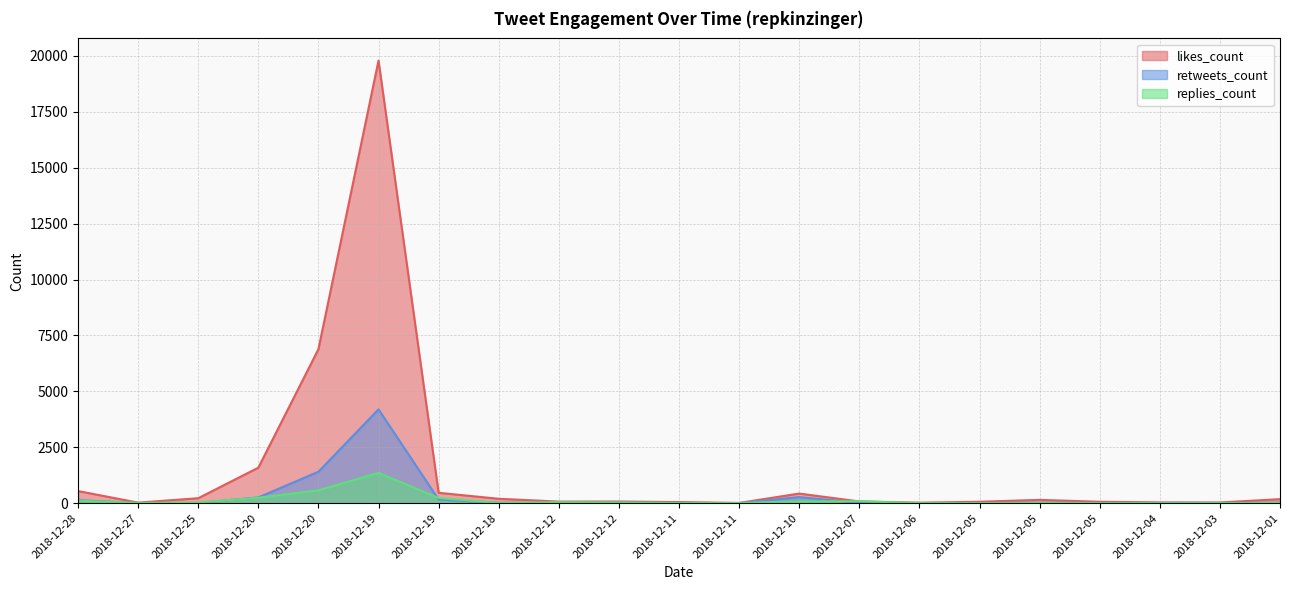

Reading left to right, list all the values displayed in this chart.

likes_count: 545	28	226	1590	6886	19786	468	200	75	79	53	15	433	81	27	67	152	67	39	35	184
retweets_count: 140	8	15	260	1409	4197	165	25	10	36	16	5	277	15	9	9	31	13	13	12	30
replies_count: 115	15	33	247	579	1359	235	15	49	35	9	11	84	90	7	5	17	7	8	8	15